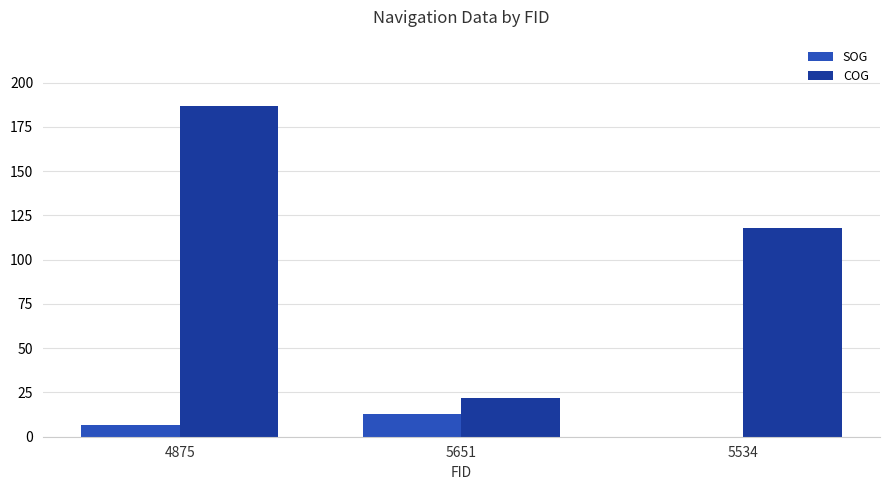

At which category is the sum across all series the highest?

4875